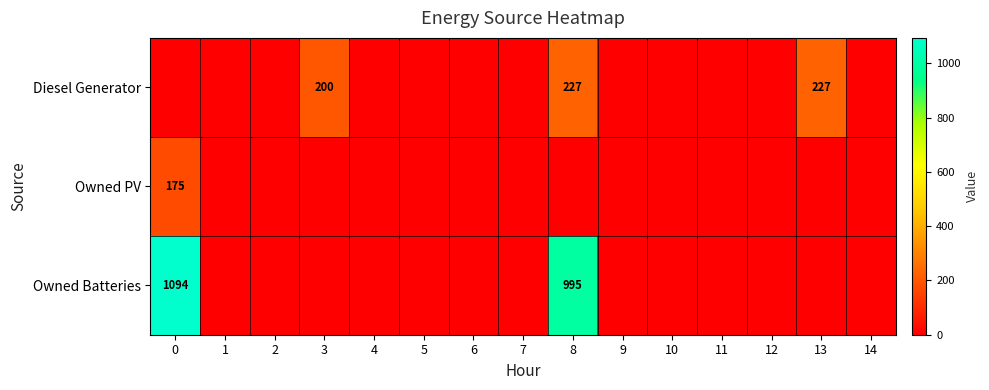

The Owned PV series shows 175 at 0. True or false?

True